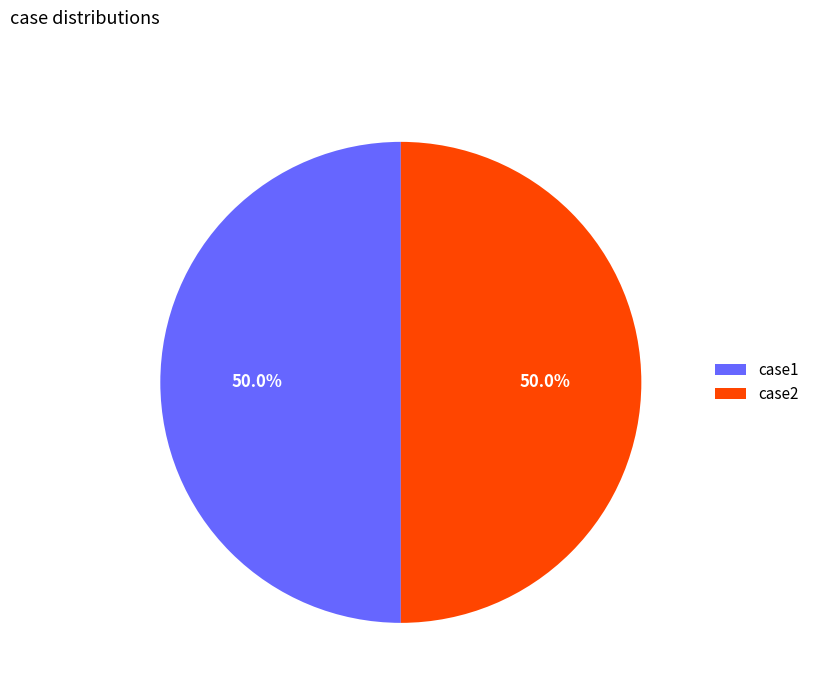

Approximately how many times larger is the value at case2 compared to case1?

1.0